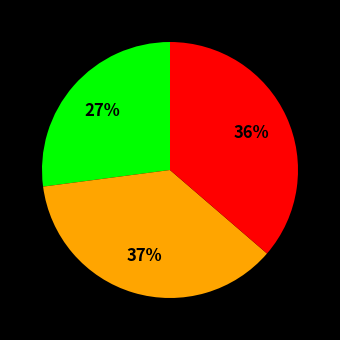

To the nearest percent, what is the average slice percentage?

33%